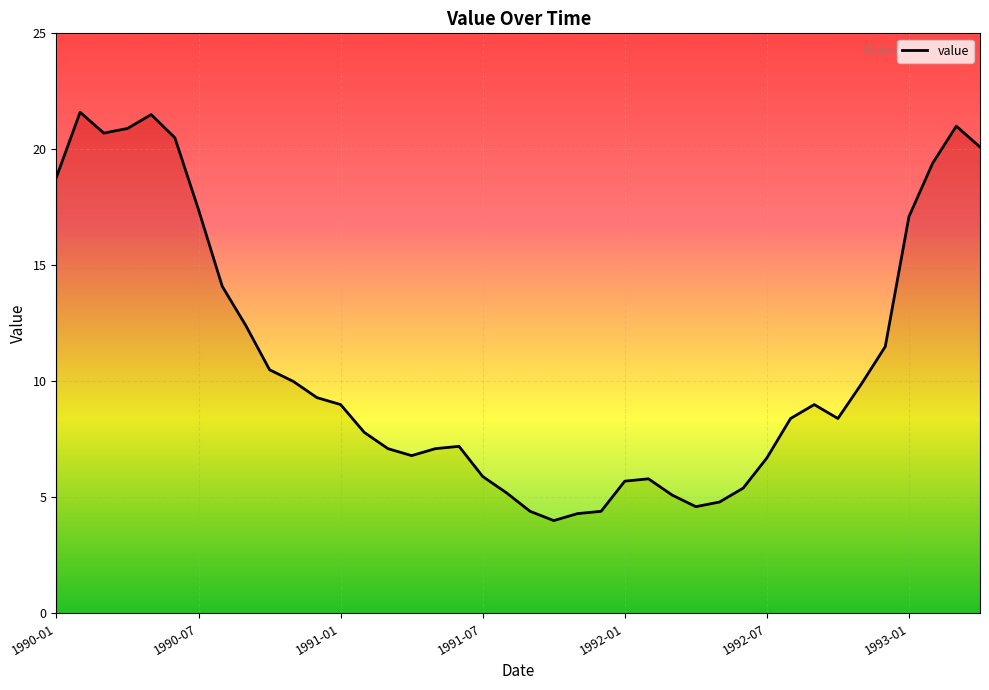

Reading left to right, what are all the values shown in this chart?

1990-01=18.8	1990-02=21.6	1990-03=20.7	1990-04=20.9	1990-05=21.5	1990-06=20.5	1990-07=17.4	1990-08=14.1	1990-09=12.4	1990-10=10.5	1990-11=10.0	1990-12=9.3	1991-01=9.0	1991-02=7.8	1991-03=7.1	1991-04=6.8	1991-05=7.1	1991-06=7.2	1991-07=5.9	1991-08=5.2	1991-09=4.4	1991-10=4.0	1991-11=4.3	1991-12=4.4	1992-01=5.7	1992-02=5.8	1992-03=5.1	1992-04=4.6	1992-05=4.8	1992-06=5.4	1992-07=6.7	1992-08=8.4	1992-09=9.0	1992-10=8.4	1992-11=9.9	1992-12=11.5	1993-01=17.1	1993-02=19.4	1993-03=21.0	1993-04=20.1